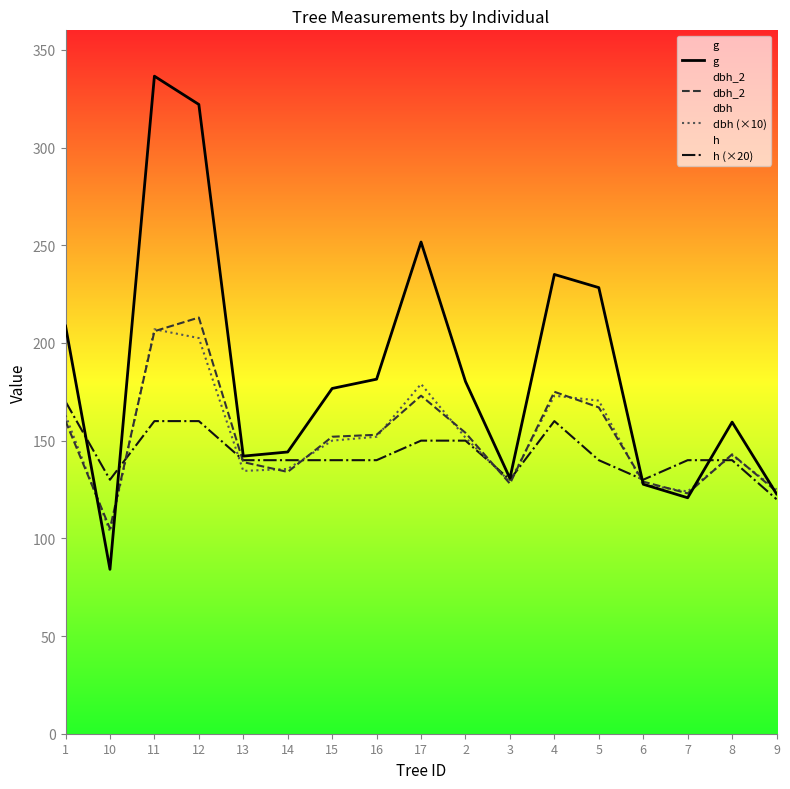

Which series has the largest range (max minus min)?

g